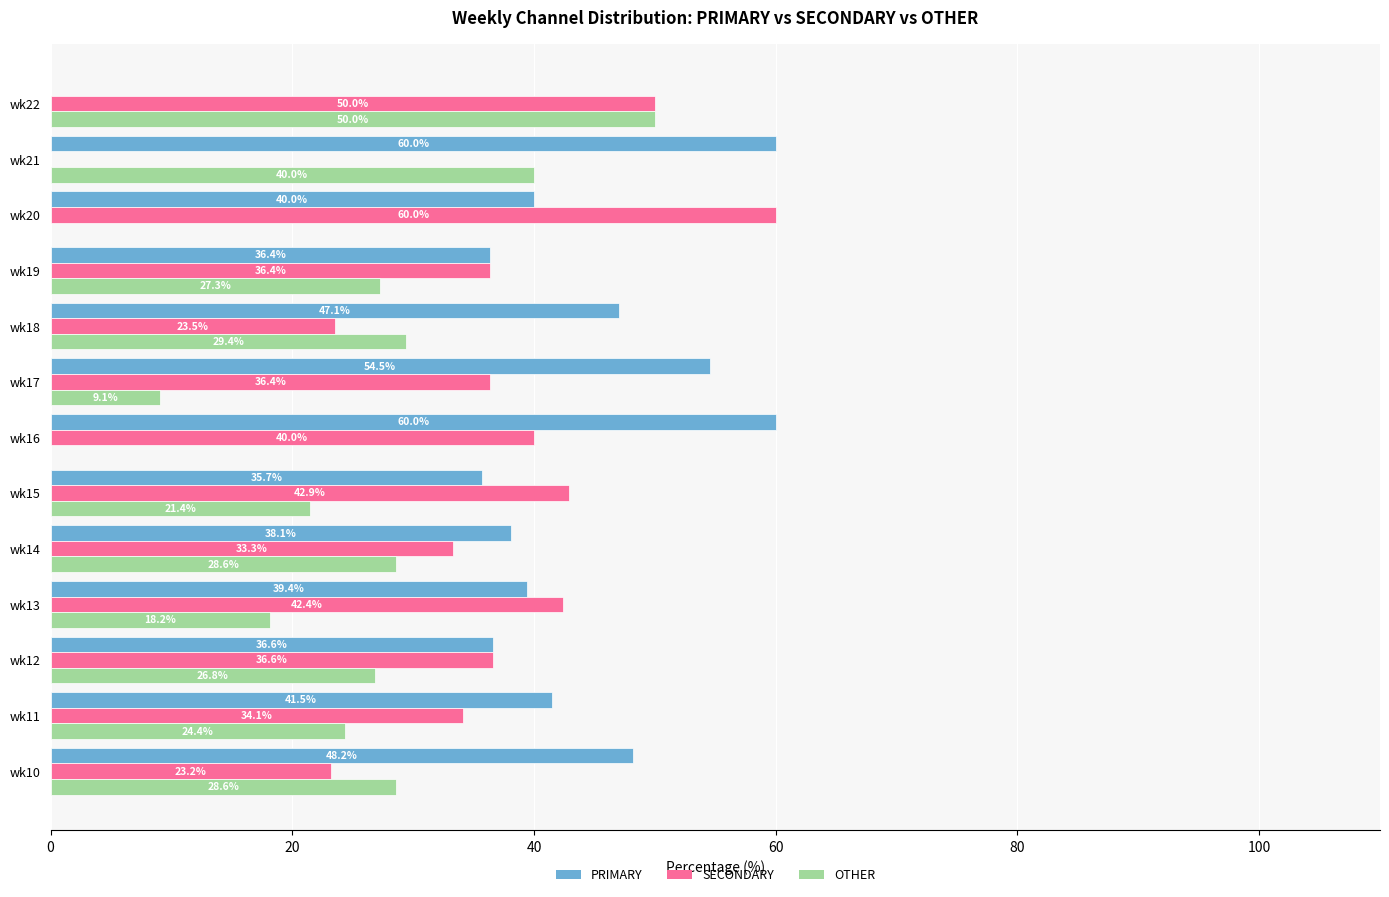

Where is OTHER nearest to the value 25?

wk11